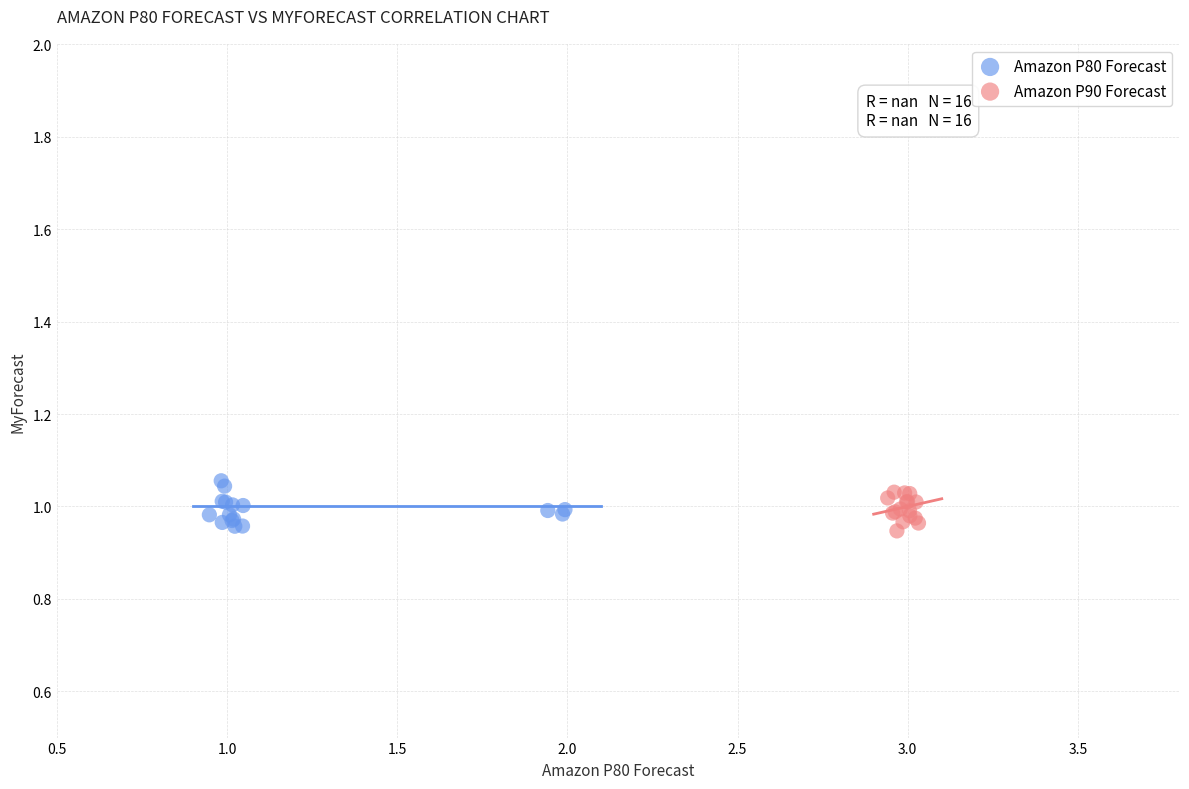

What are all the series names shown in the legend?

Amazon P80 Forecast, Amazon P90 Forecast